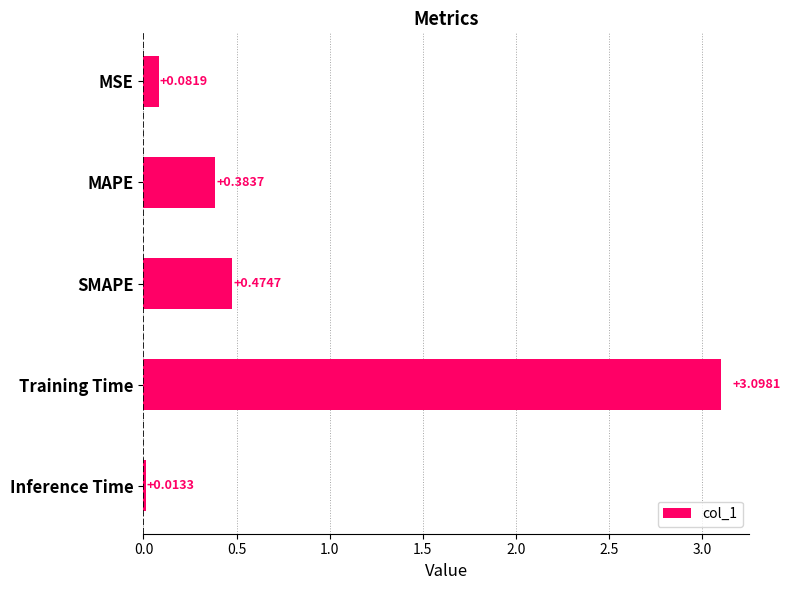

List the labels in order of value, smallest first.

Inference Time, MSE, MAPE, SMAPE, Training Time